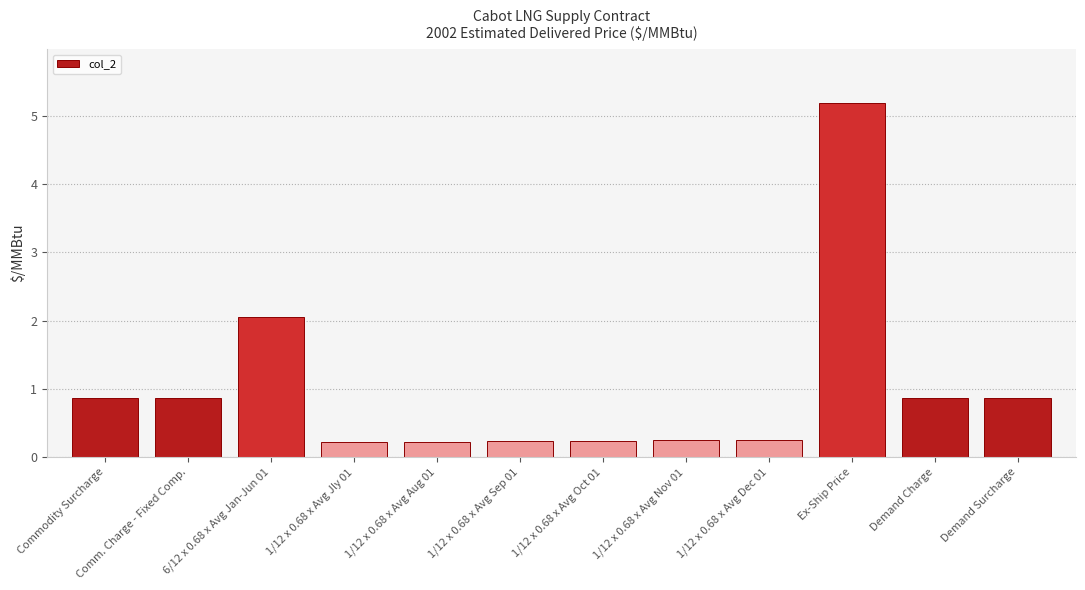

What is the value of the 3rd bar from the left?

2.0